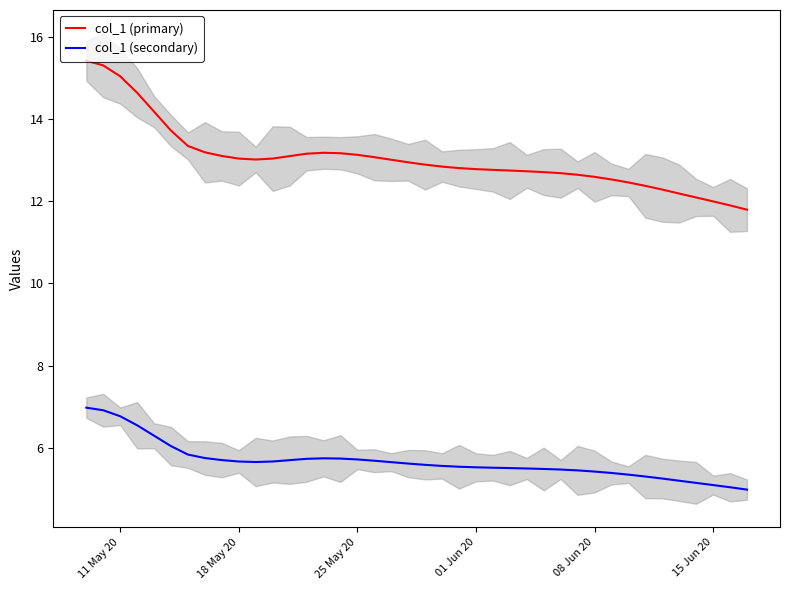

What is the highest value of the col_1 (secondary) series?

7.0